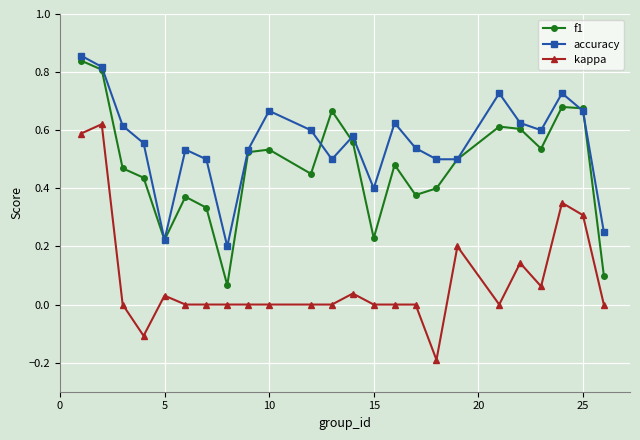

Rank the series by their maximum value, from lowest to highest.

kappa, f1, accuracy